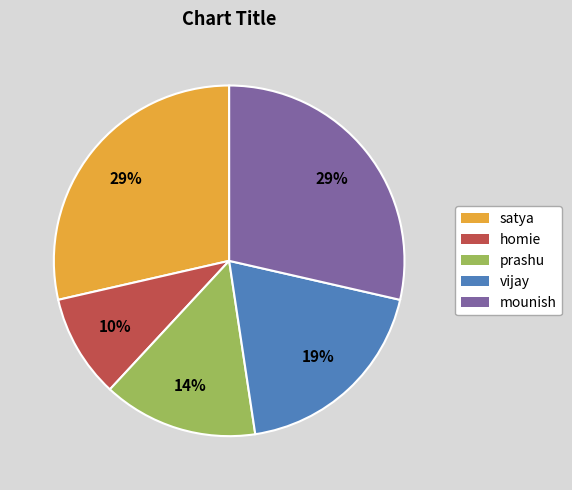

Is there a majority slice in this chart?

No